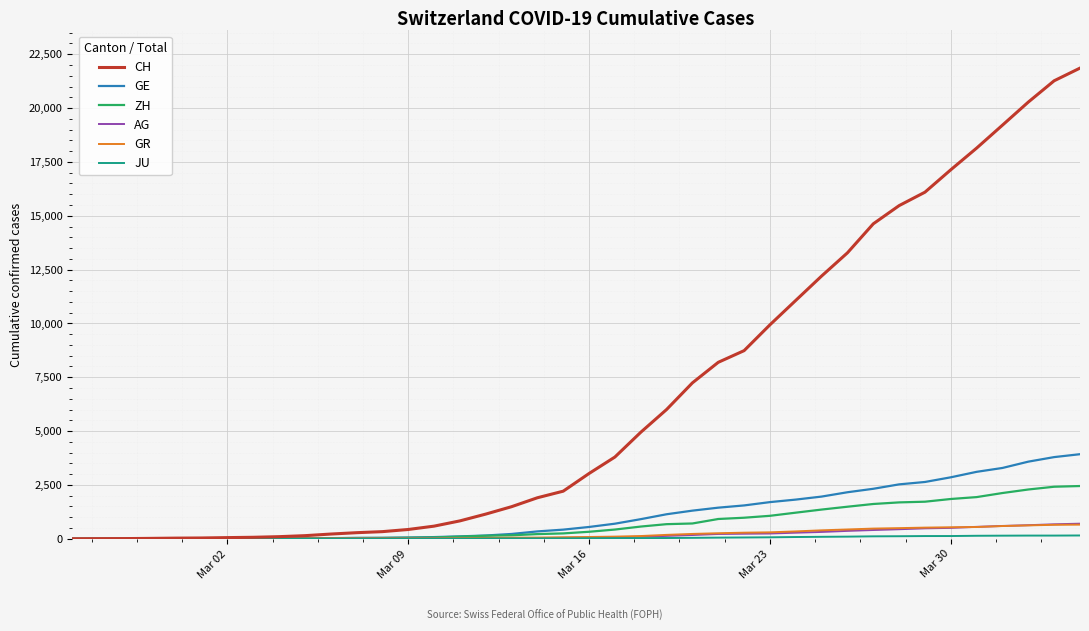

What is the maximum value for CH?

21855